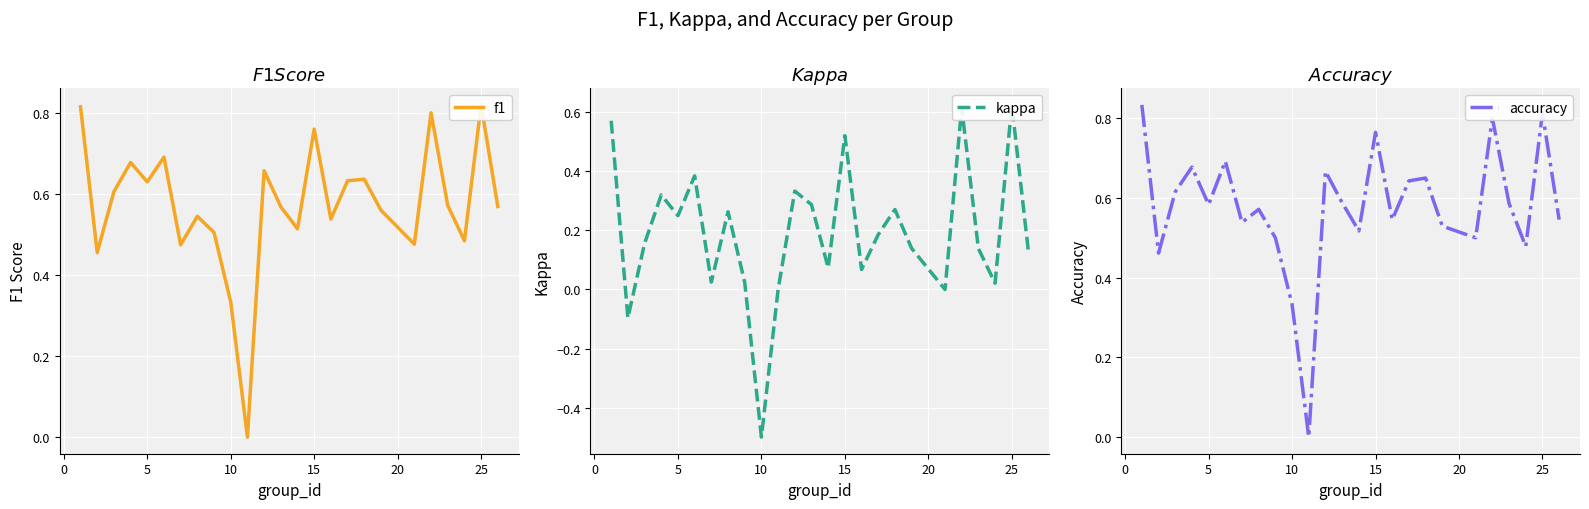

True or false: kappa has more than 2 interior local peaks.

True